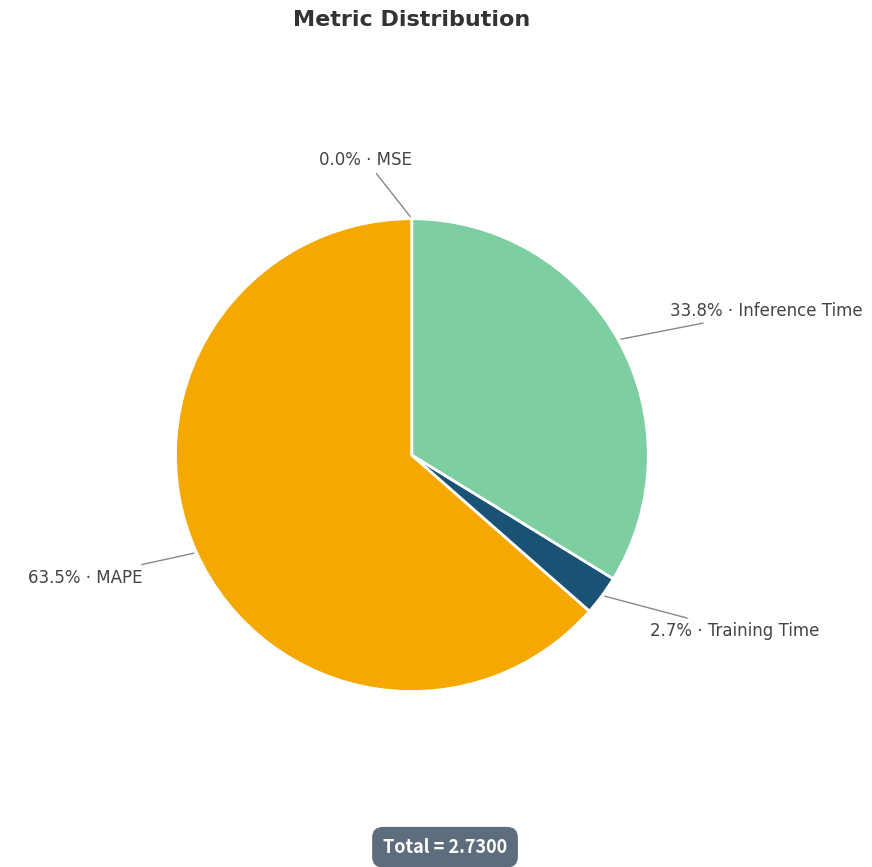

Does any single category account for the majority?

Yes